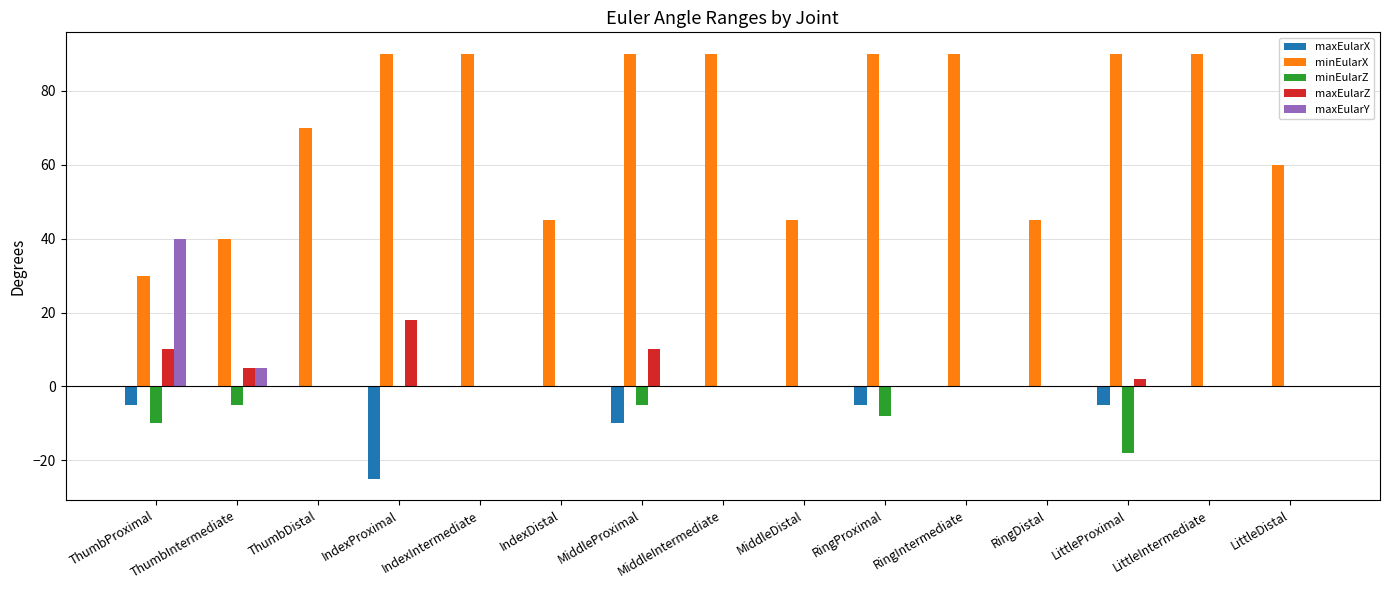

Where is maxEularX nearest to the value -12?

MiddleProximal